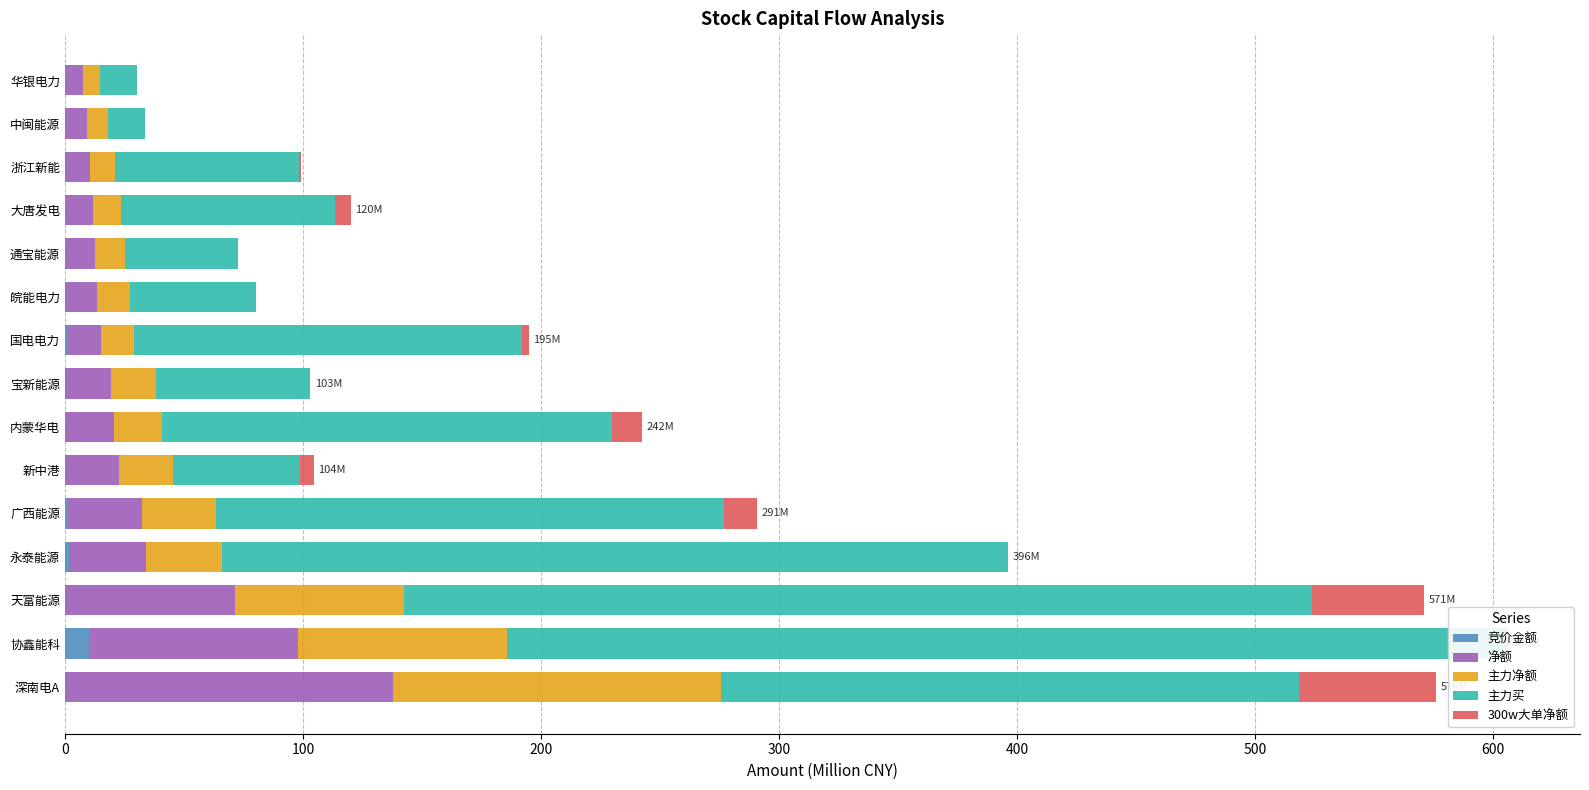

What is the lowest value of the 竞价金额 series?

0.1